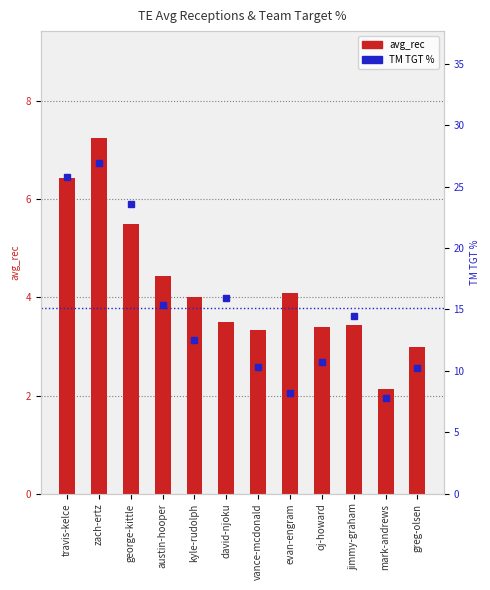

The value of TM TGT % at george-kittle is 23.6. True or false?

True